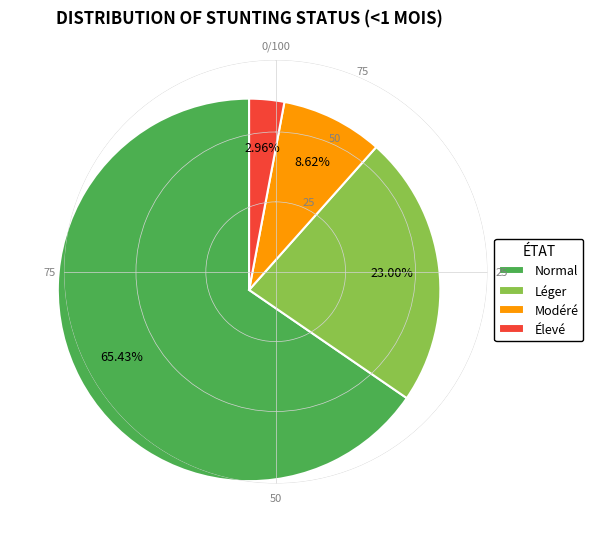

How many segments does this pie chart have?

4